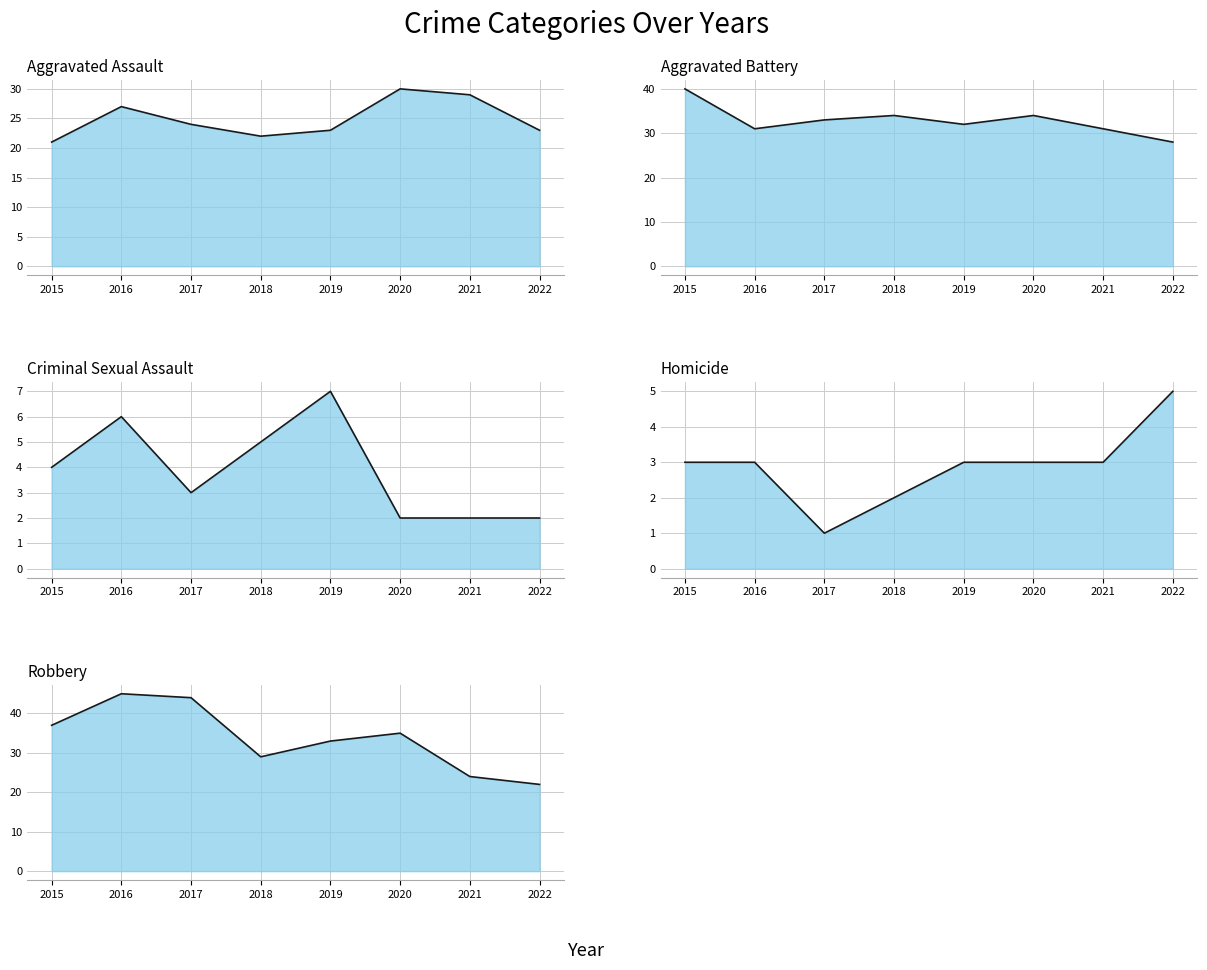

The Aggravated Battery series shows 58 at 2018. True or false?

False